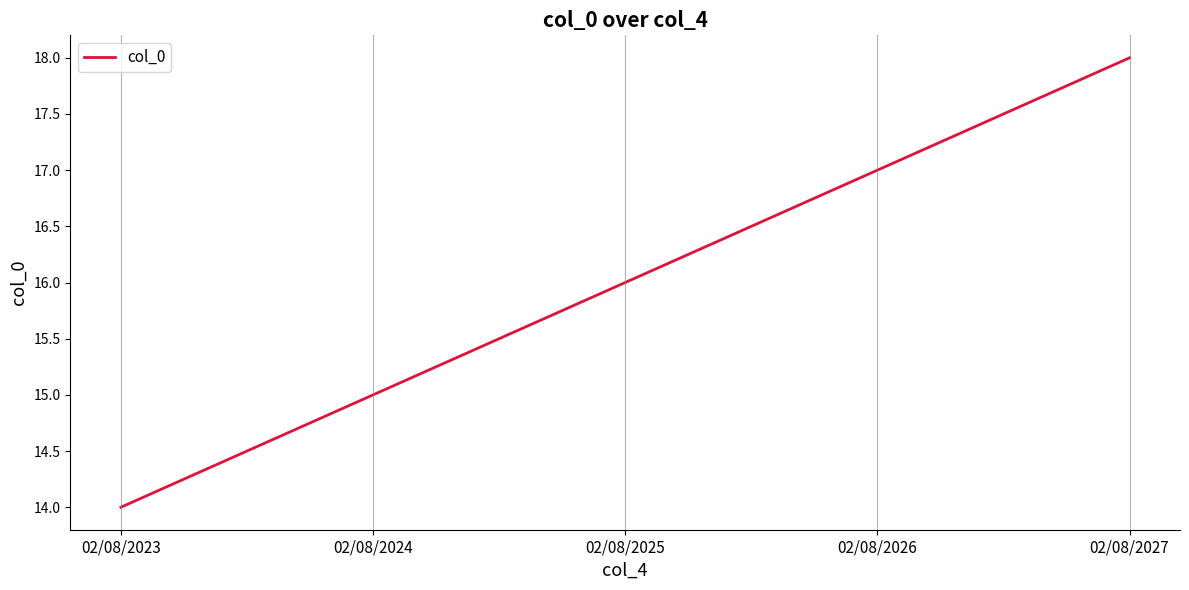

The chart shows a value of 18 at 02/08/2027. True or false?

True